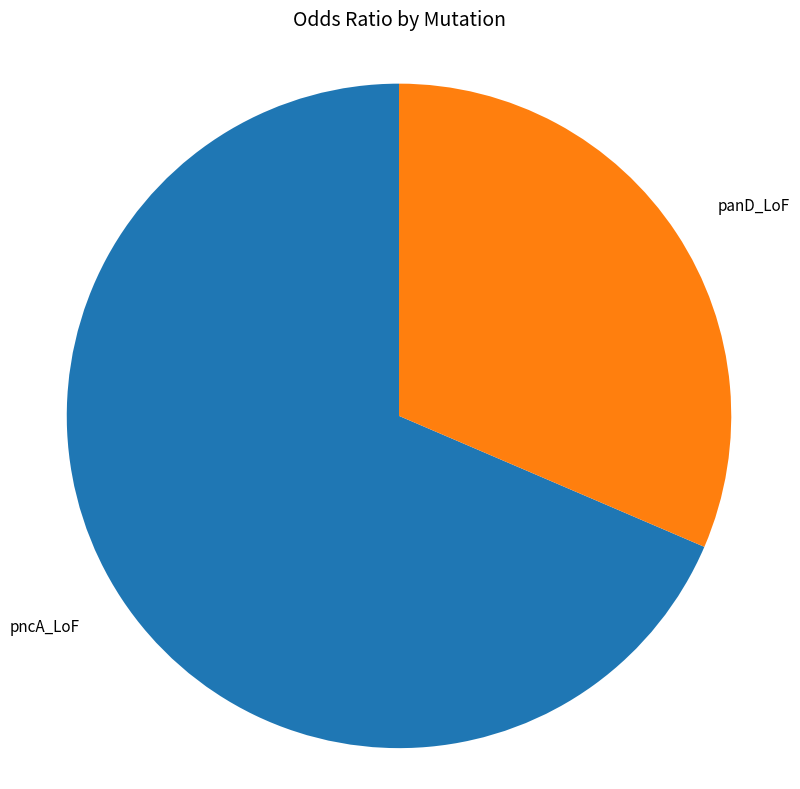

Is it true that pncA_LoF is 69% of the pie?

True